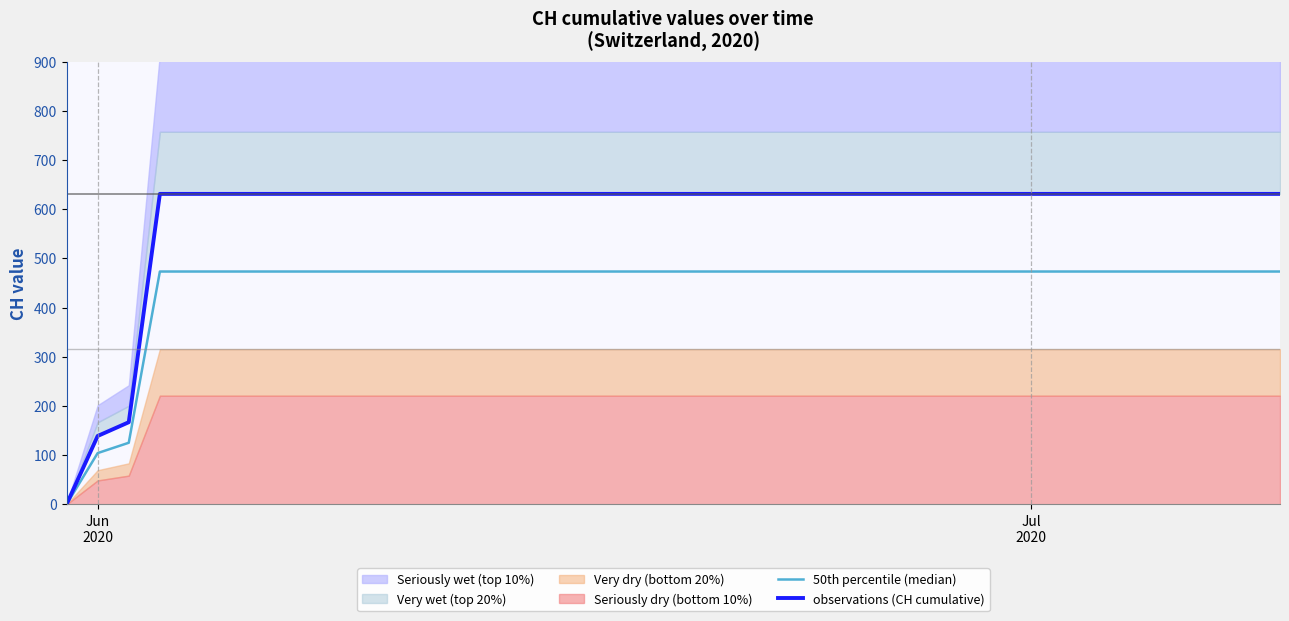

Reading left to right, extract all data points from this chart.

50th percentile (median): 0.0	104.2	125.2	473.2	473.2	473.2	473.2	473.2	473.2	473.2	473.2	473.2	473.2	473.2	473.2	473.2	473.2	473.2	473.2	473.2	473.2	473.2	473.2	473.2	473.2	473.2	473.2	473.2	473.2	473.2	473.2	473.2	473.2	473.2	473.2	473.2	473.2	473.2	473.2	473.2
observations (CH cumulative): 0.0	139.0	167.0	631.0	631.0	631.0	631.0	631.0	631.0	631.0	631.0	631.0	631.0	631.0	631.0	631.0	631.0	631.0	631.0	631.0	631.0	631.0	631.0	631.0	631.0	631.0	631.0	631.0	631.0	631.0	631.0	631.0	631.0	631.0	631.0	631.0	631.0	631.0	631.0	631.0